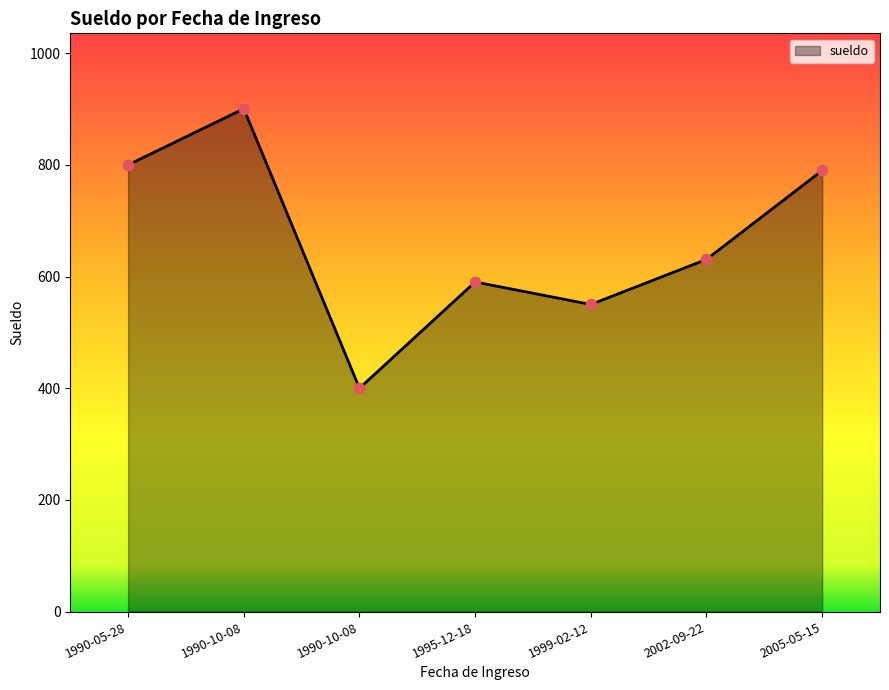

Which has a higher value, 2005-05-15 or 1990-10-08?

2005-05-15